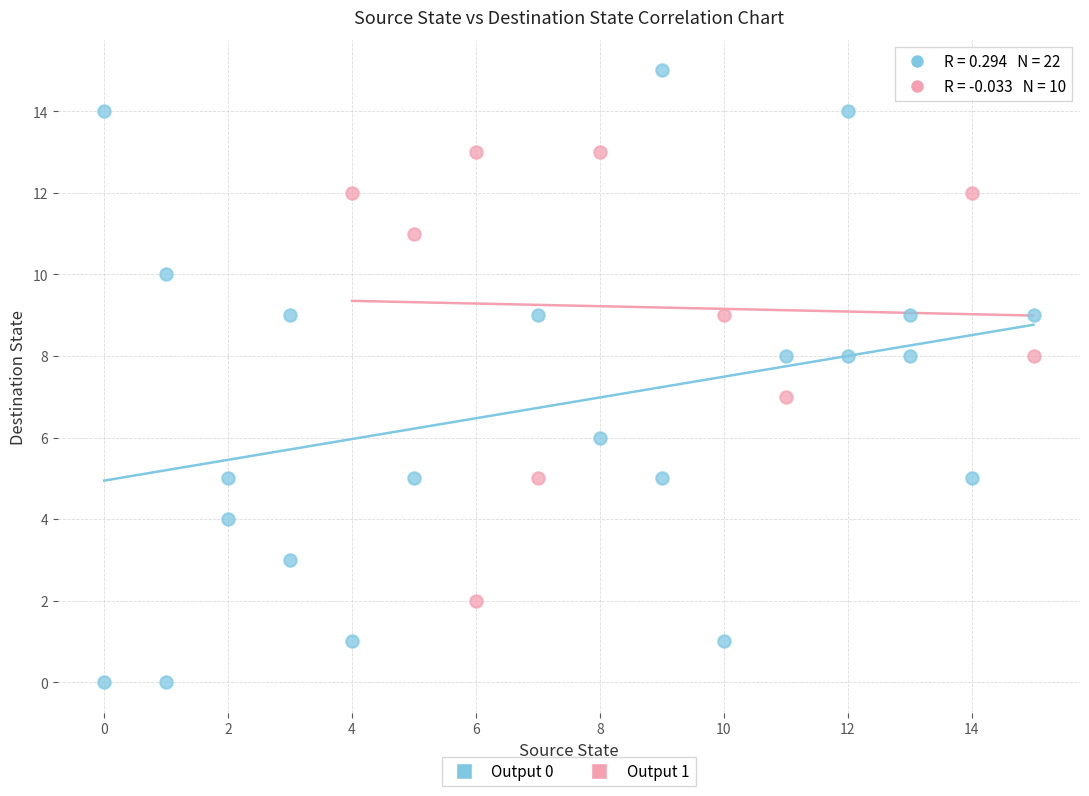

What are all the series names shown in the legend?

Output 0, Output 1